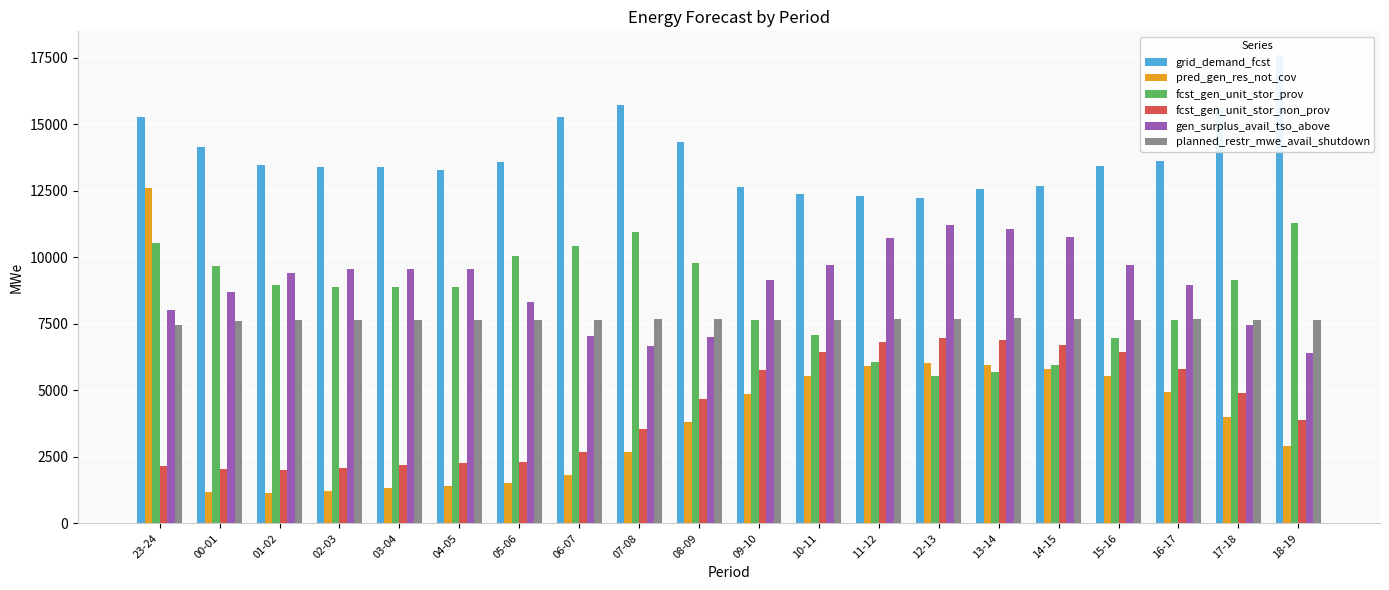

Where does the fcst_gen_unit_stor_prov series first go above 8881?

23-24